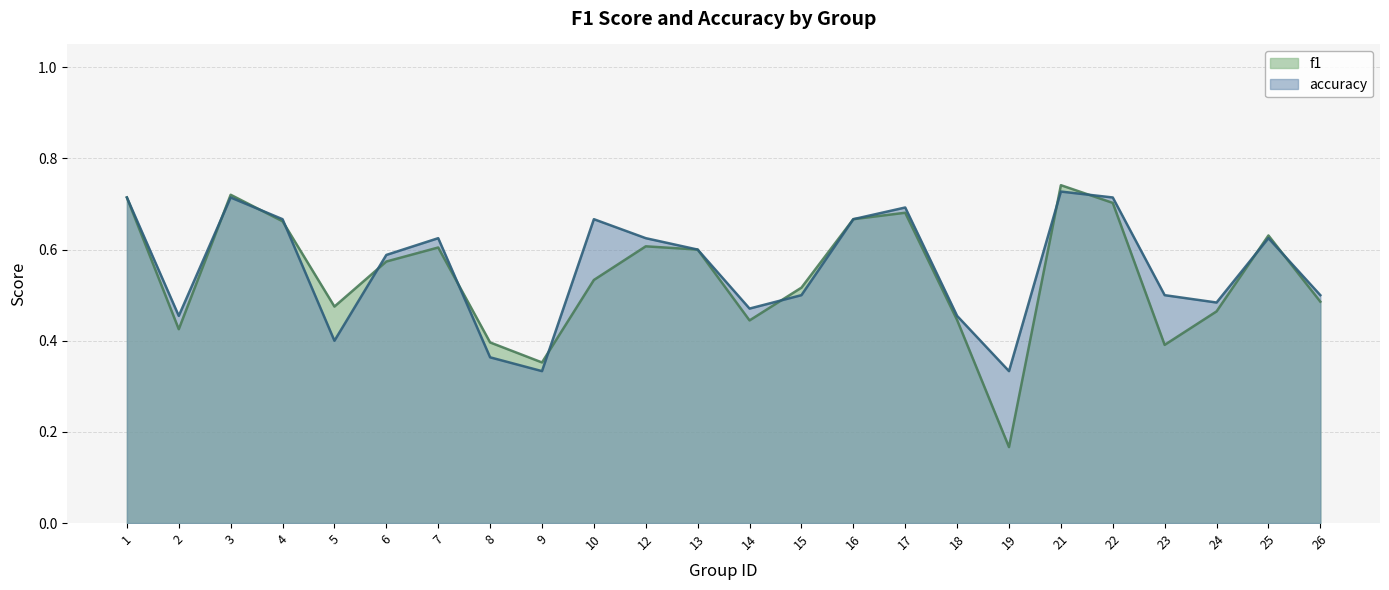

What is the minimum value for f1?

0.2